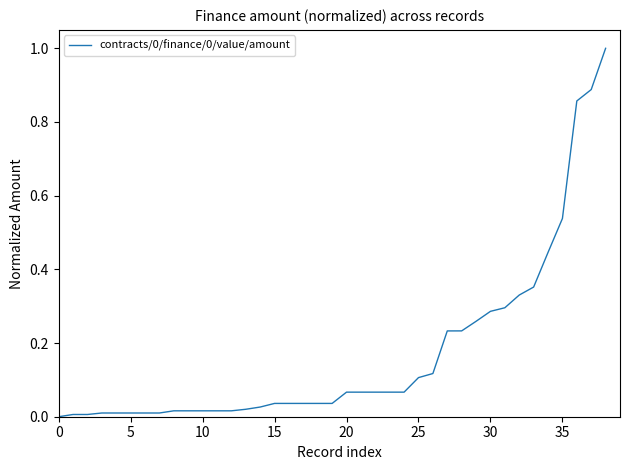

What is the sum of all values?

6.6